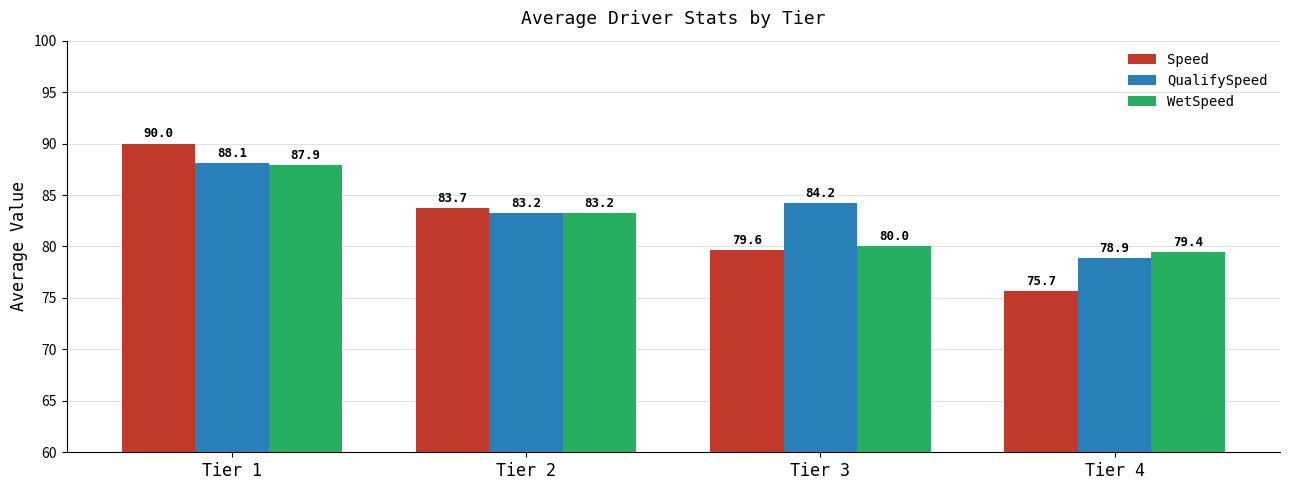

What is the highest value of the WetSpeed series?

87.9